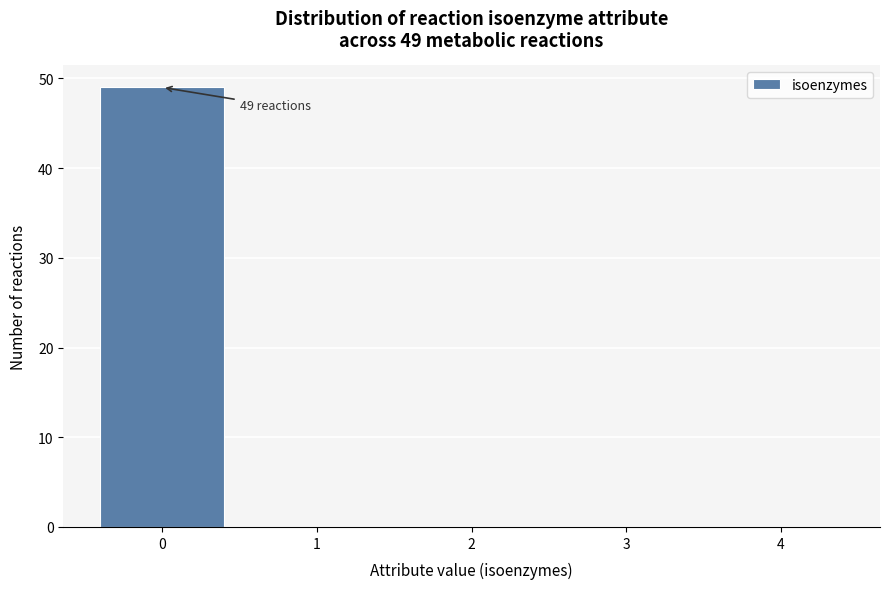

Over which range of the x-axis is the bar tallest?

-0.5 to 0.5